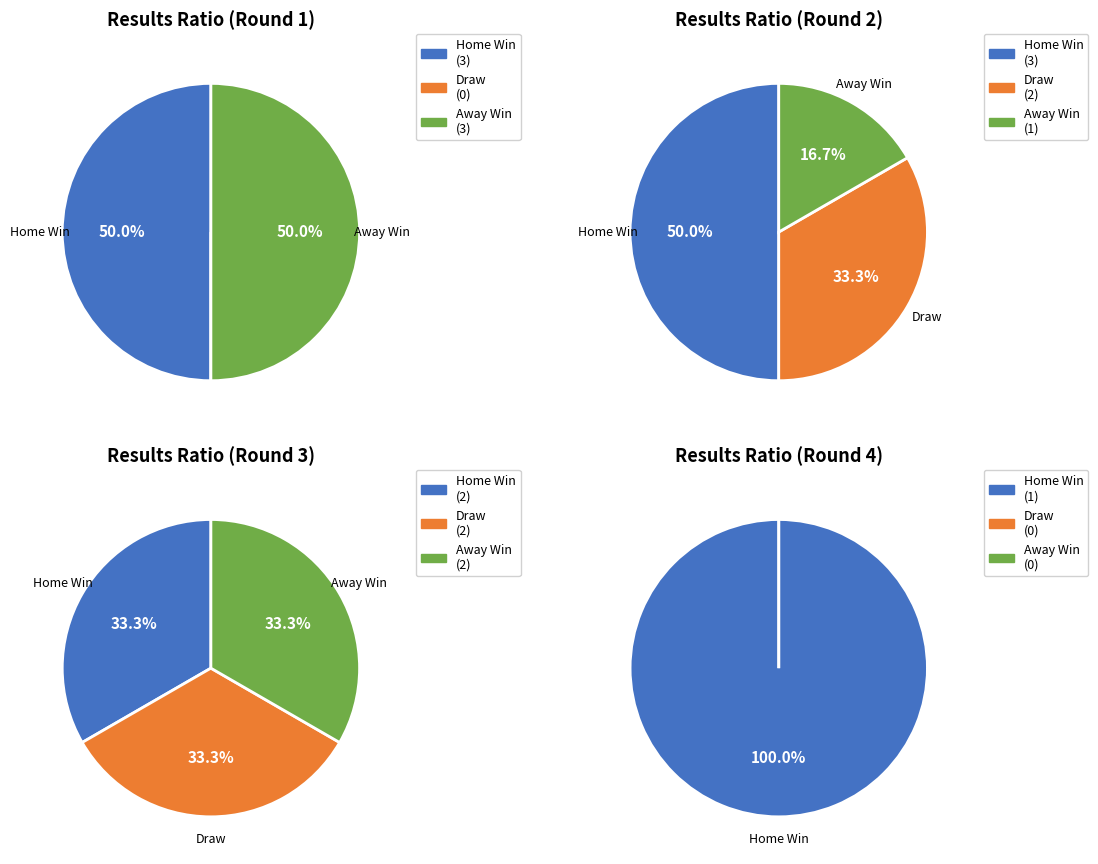

Between 3 and 5, which is larger?

5